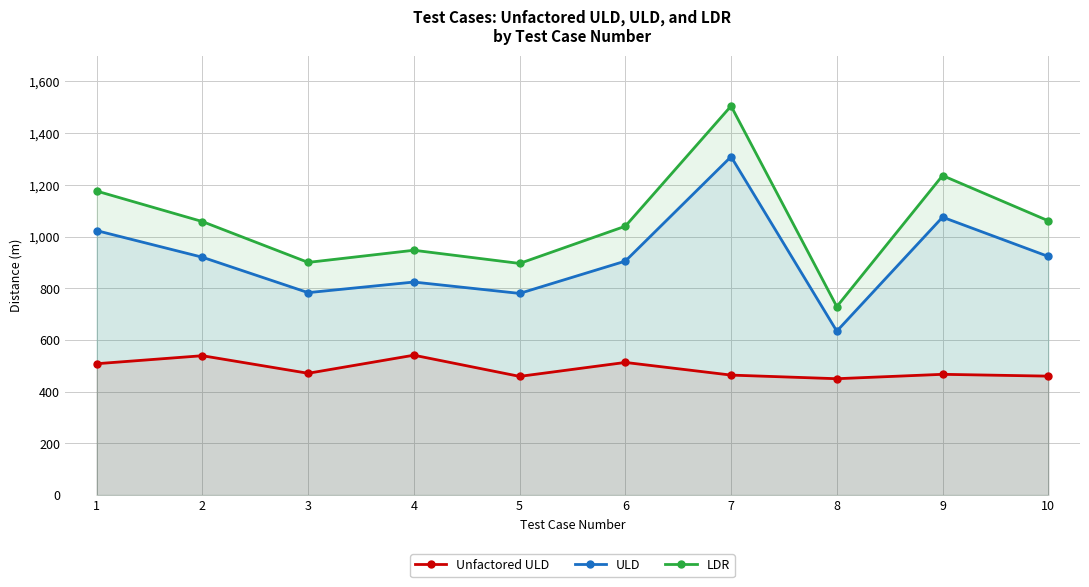

Where is the first local maximum for LDR?

4